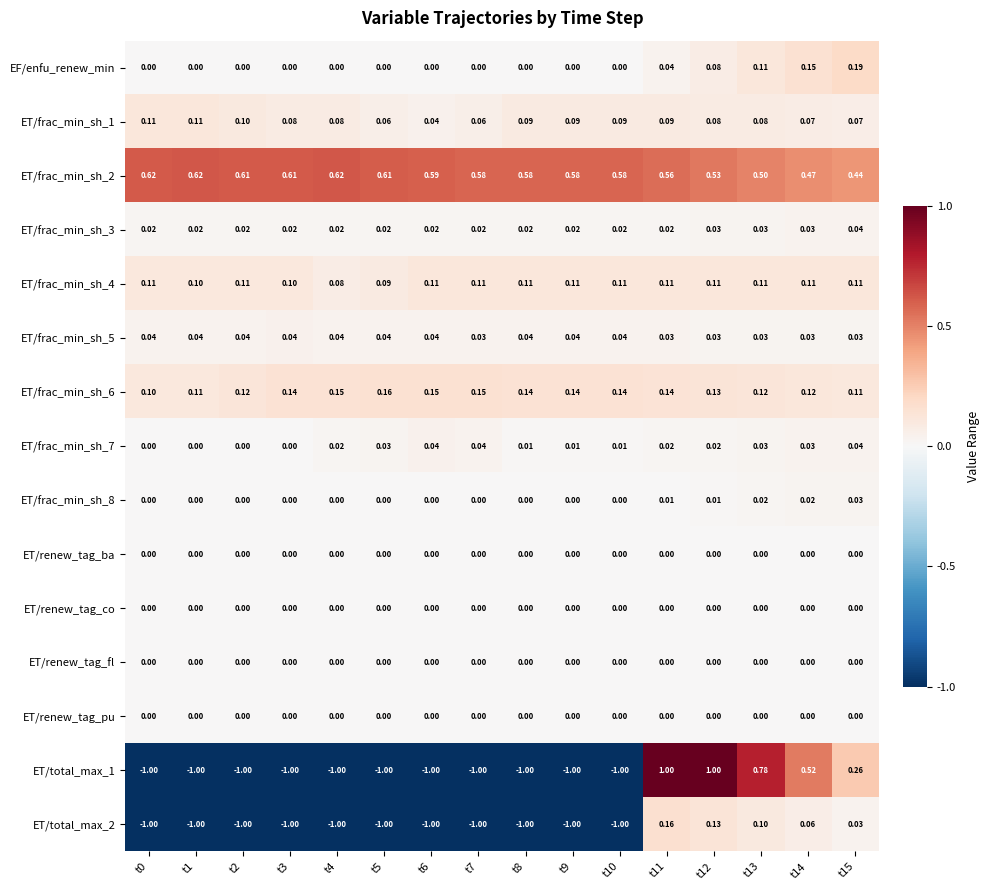

Is the value of ET/frac_min_sh_8 at t8 greater than the value of ET/frac_min_sh_5 at t12?

No